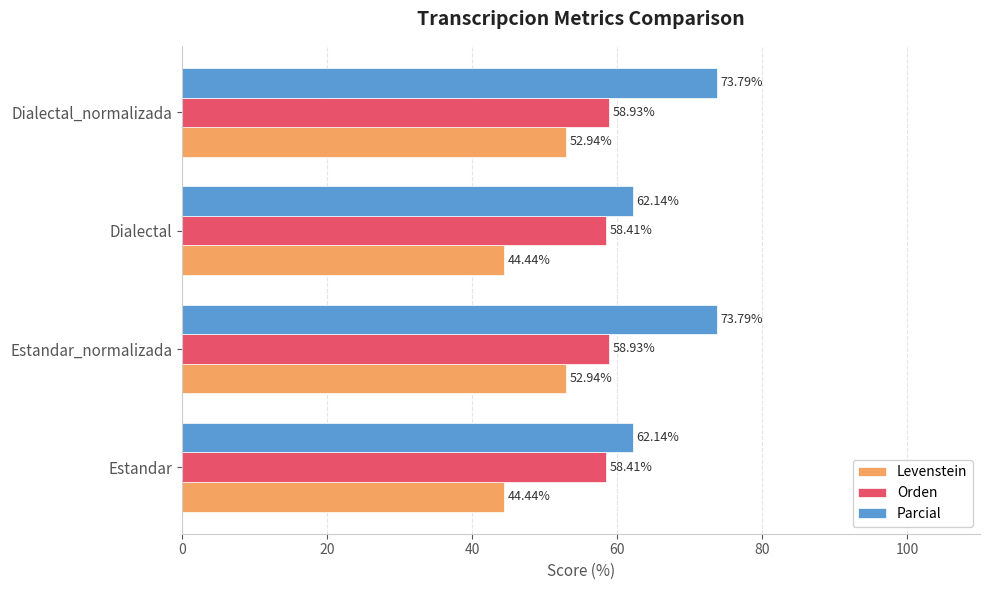

What is the total value across all series at Estandar_normalizada?

185.7